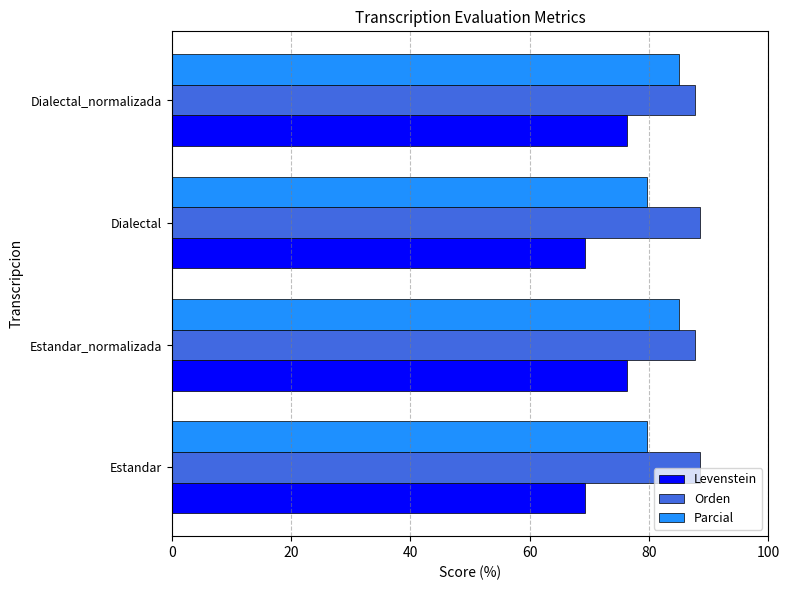

True or false: Orden has a value of 87.7 at Estandar_normalizada.

True